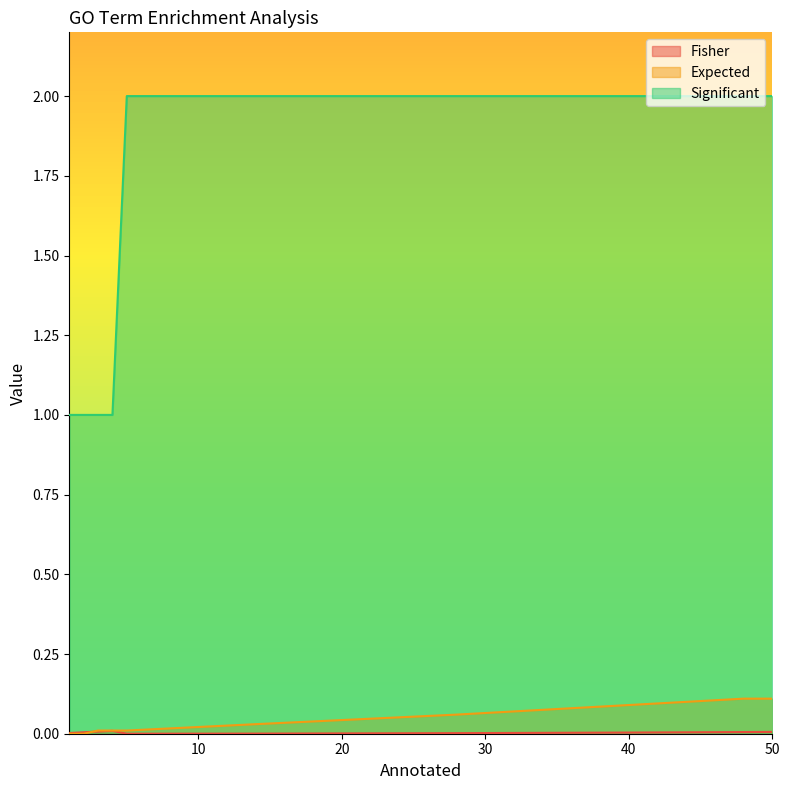

Which series has the largest total across all categories?

Significant